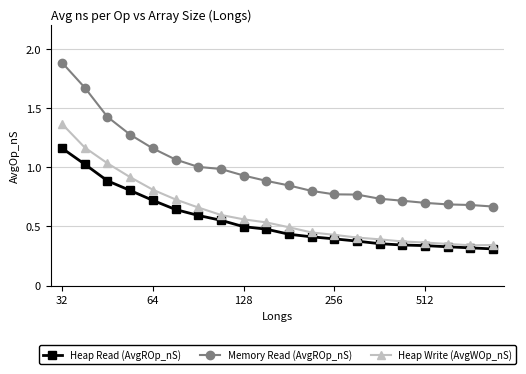

Rank the series by their maximum value, from lowest to highest.

Heap Read (AvgROp_nS), Heap Write (AvgWOp_nS), Memory Read (AvgROp_nS)